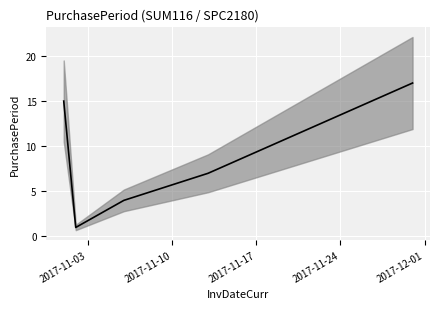

Reading right to left, transcribe all the data shown in this chart.

17	7	4	1	15